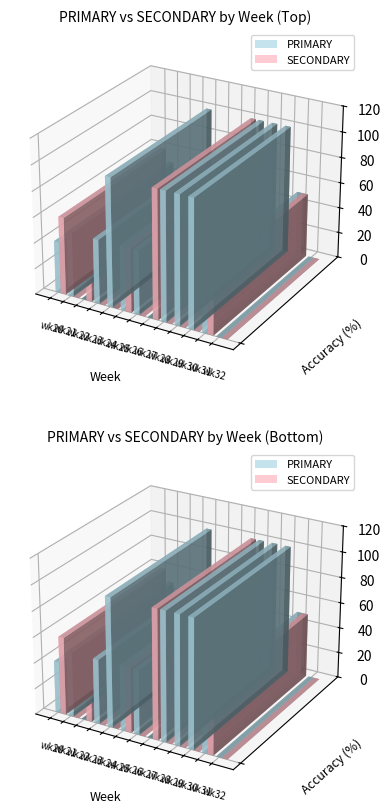

What is the average value of the PRIMARY series?

53.1